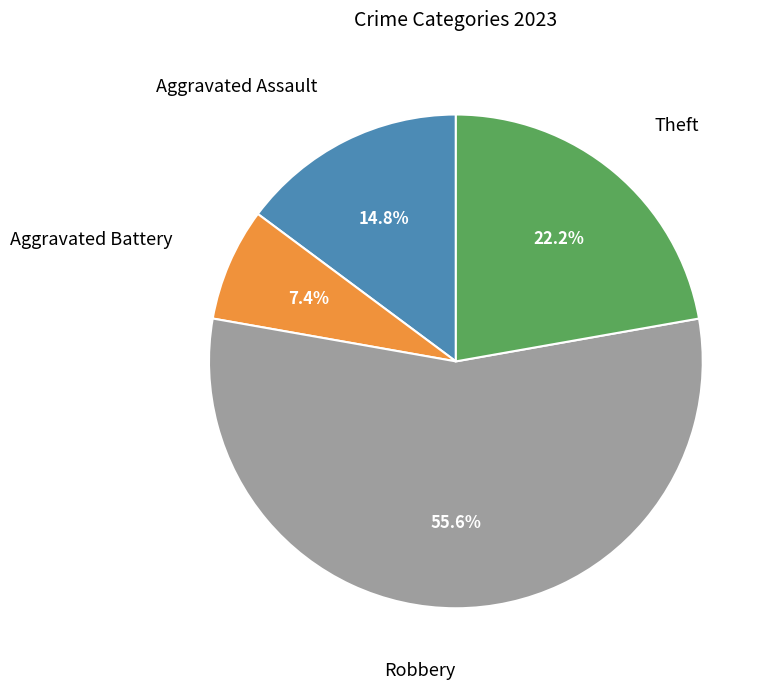

Does any single category account for the majority?

Yes